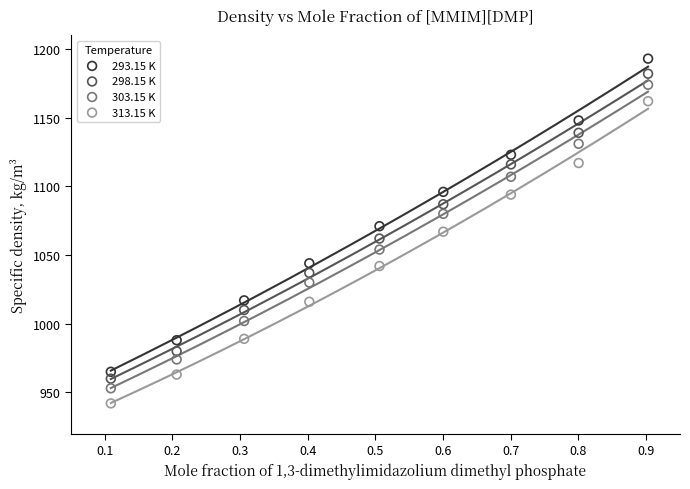

Which series has the widest spread of Y values?

293.15 K